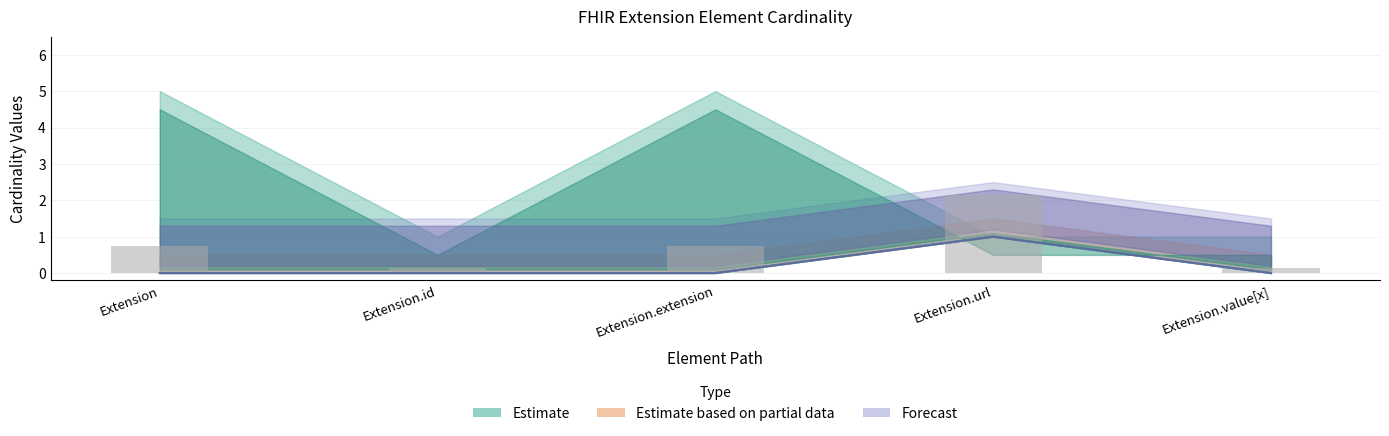

Where is the data nearest to the value 1?

Extension